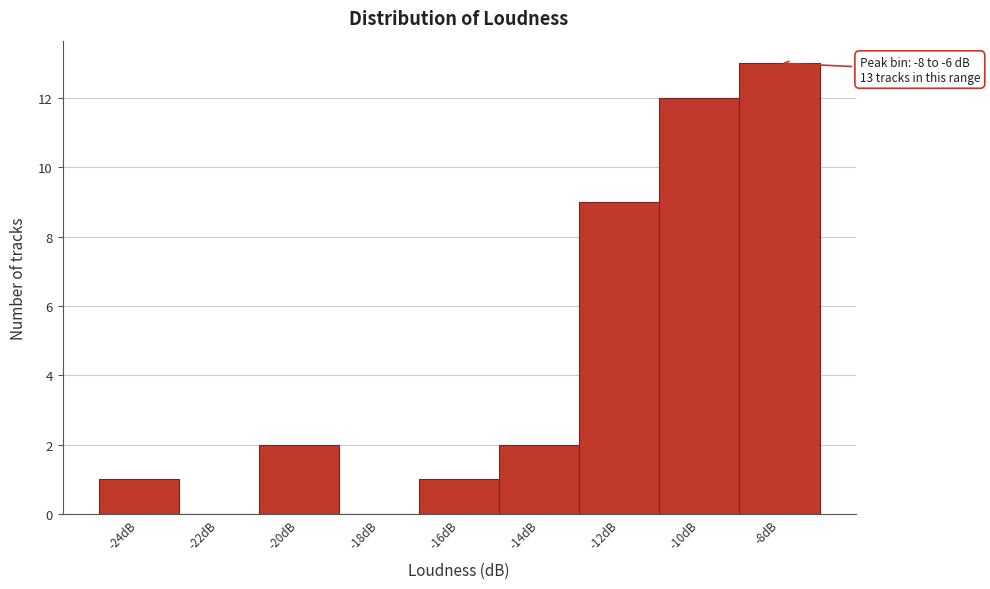

Reading right to left, what are all the values shown in this chart?

-8dB=13	-10dB=12	-12dB=9	-14dB=2	-16dB=1	-18dB=0	-20dB=2	-22dB=0	-24dB=1